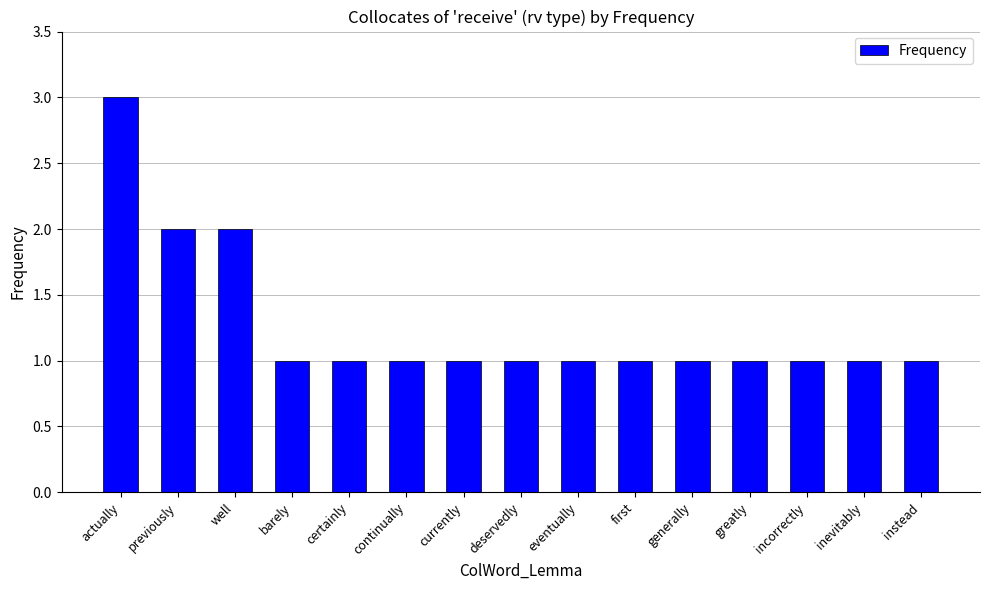

Does the chart contain stacked bars?

No